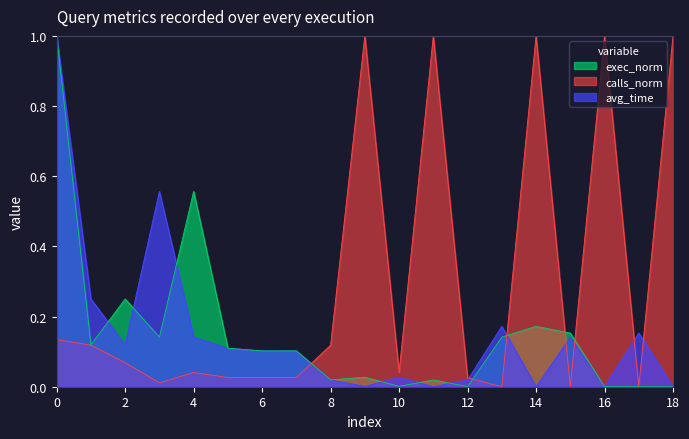

What is the average value of the exec_norm series?

0.2